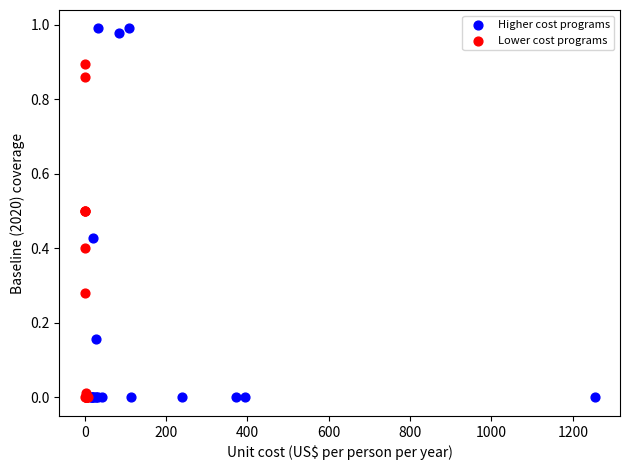

What are all the series names shown in the legend?

Higher cost programs, Lower cost programs